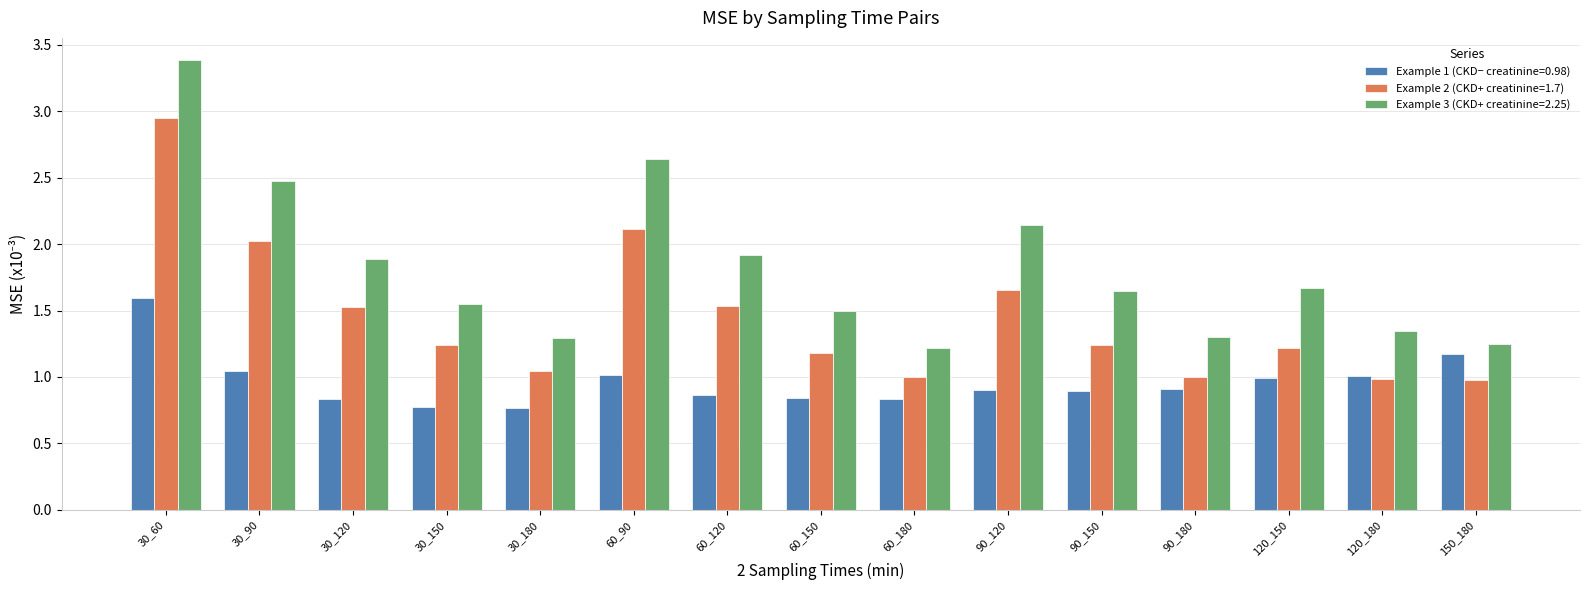

Rank the series by their average value, from highest to lowest.

Example 3 (CKD+ creatinine=2.25), Example 2 (CKD+ creatinine=1.7), Example 1 (CKD− creatinine=0.98)